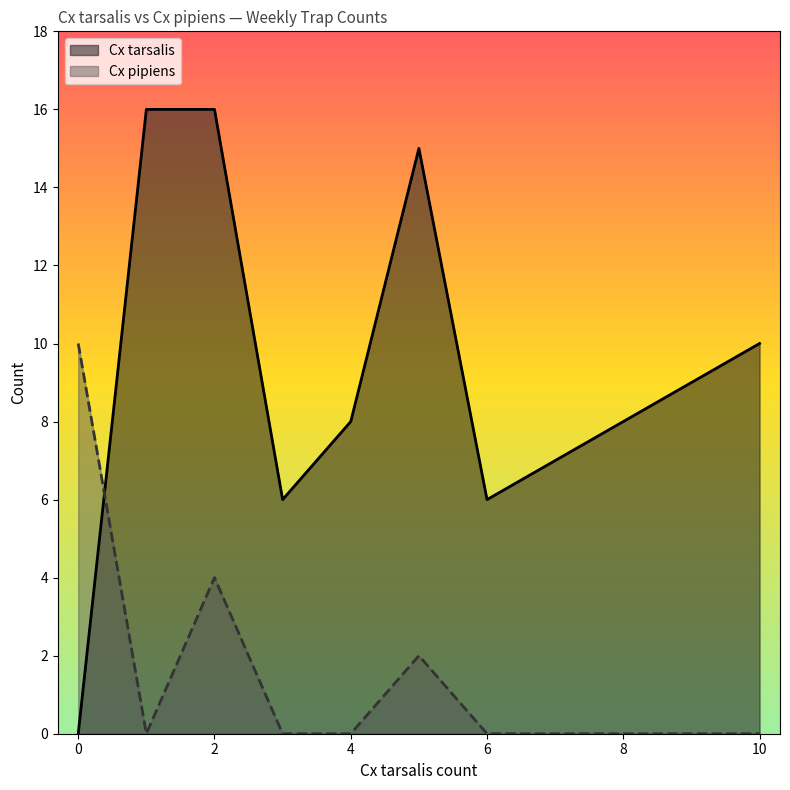

What is the difference between the maximum and minimum values in the Cx pipiens series?

10